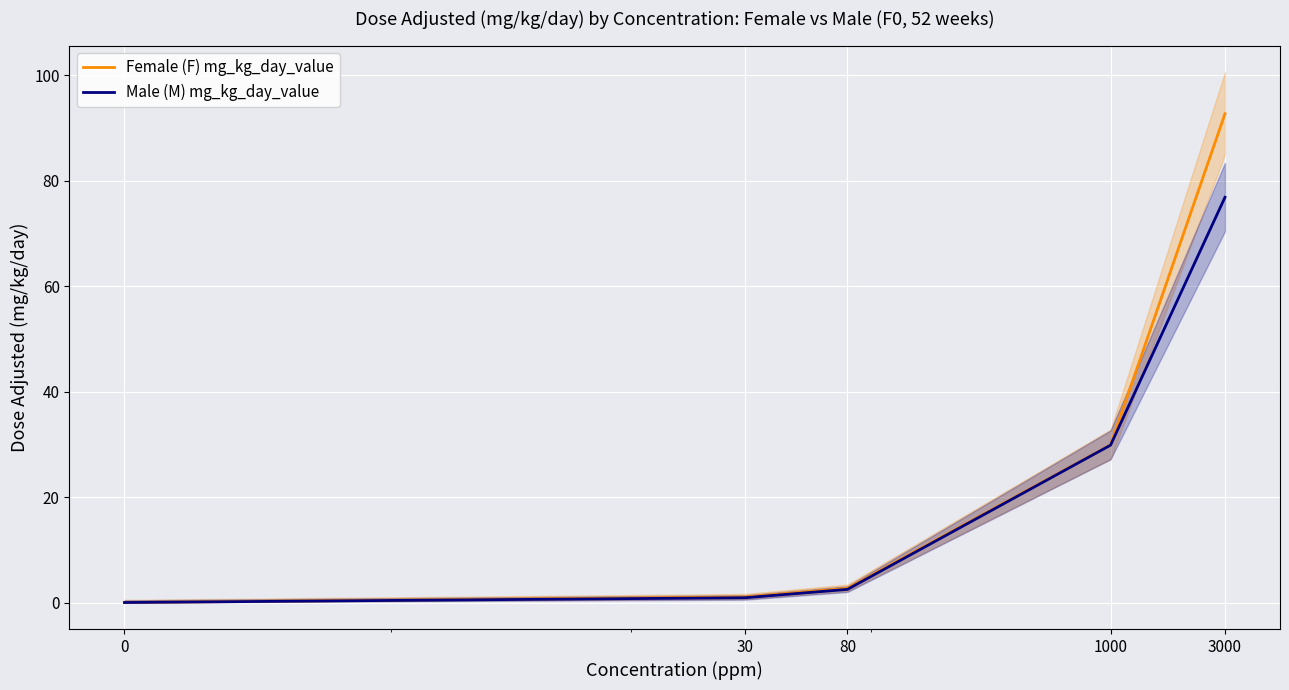

What is the total value across all series at 30?

2.0